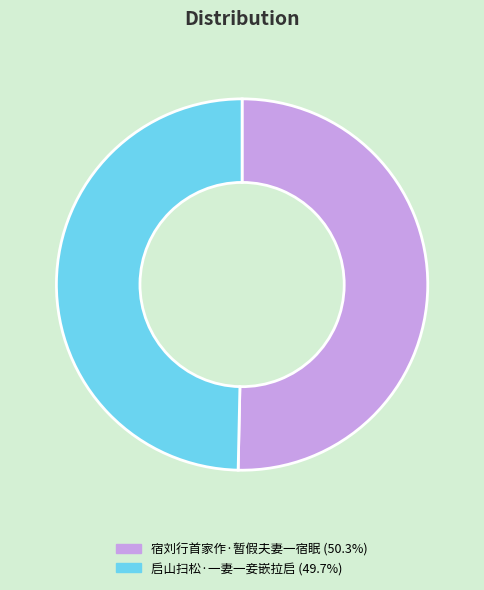

What is the largest slice in the pie chart?

宿刘行首家作·暂假夫妻一宿眠